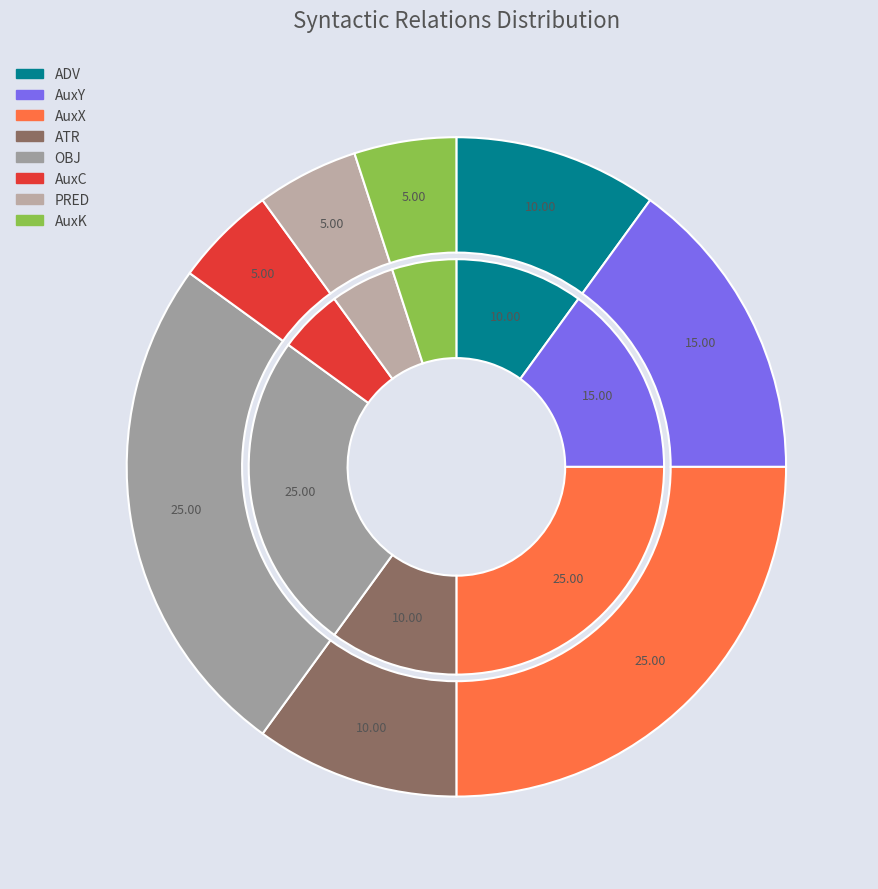

How many segments does this pie chart have?

8